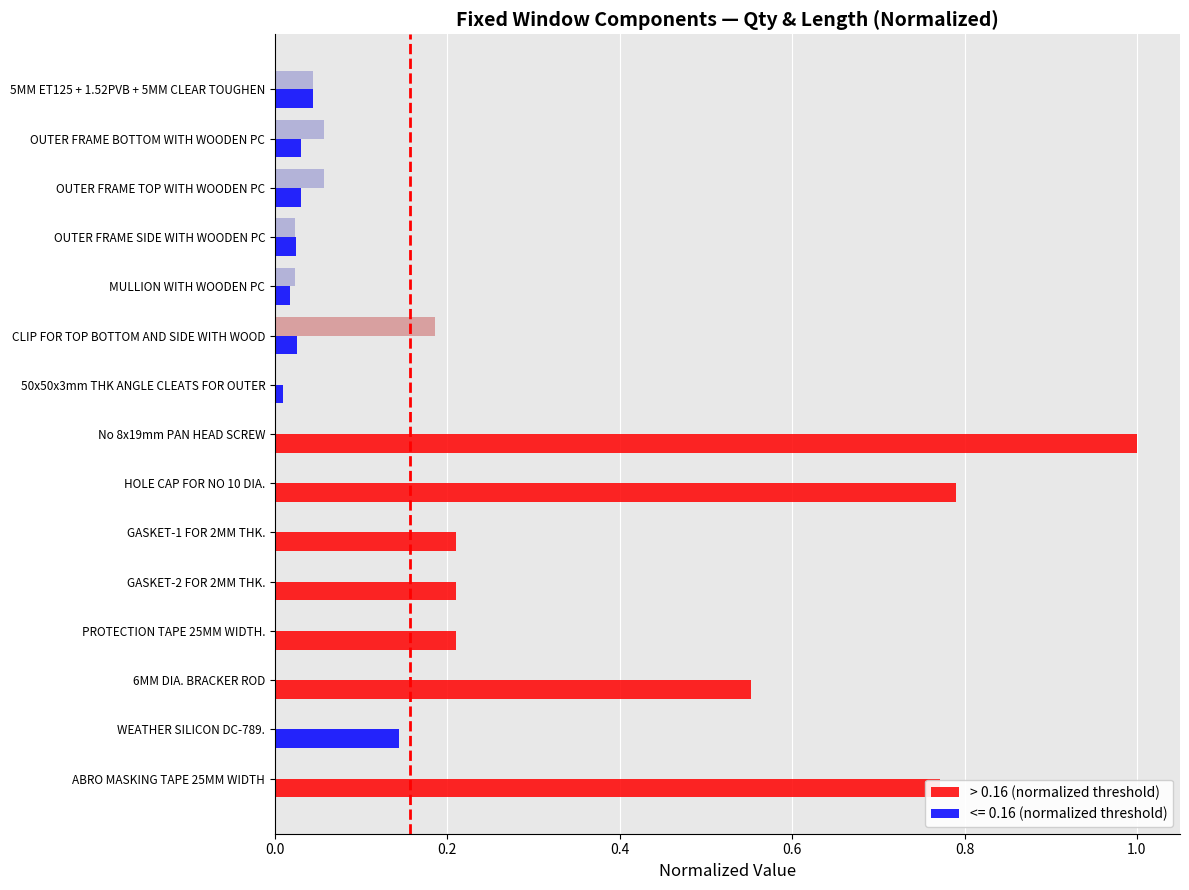

What is the maximum value shown in the chart?

1.0